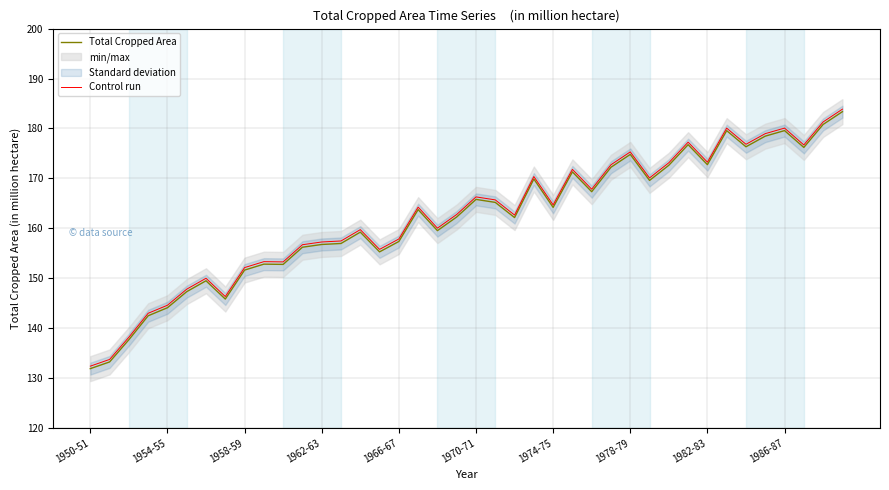

True or false: Total Cropped Area has a value of 172.8 at 1982-83.

True